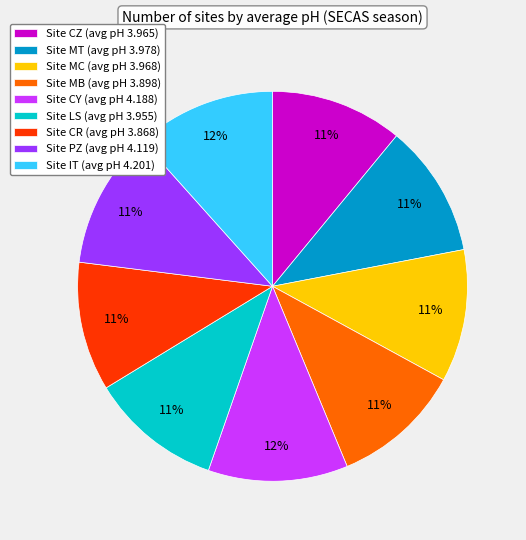

To the nearest percent, what portion does Site MC (avg pH 3.968) represent?

11%